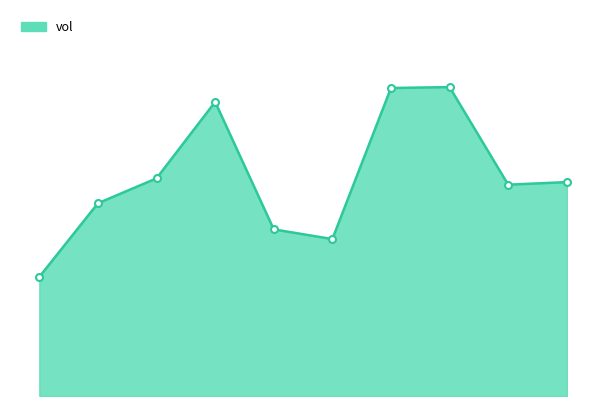

What is the greatest value displayed?

50211400